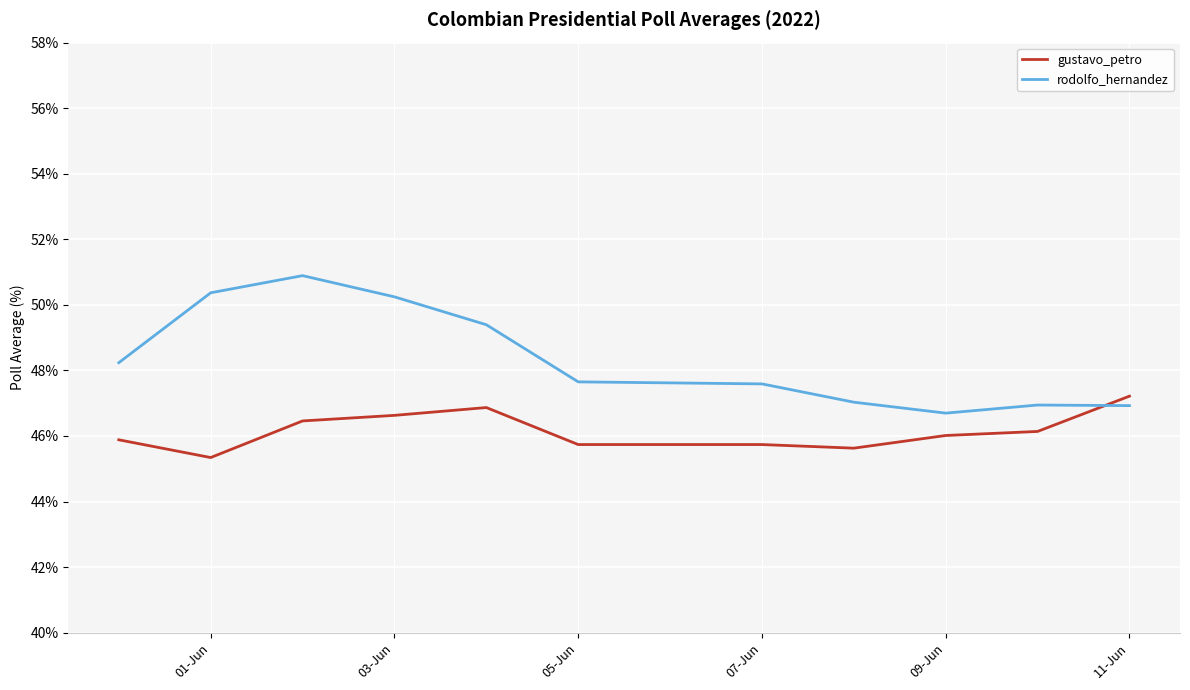

What is the average value of the rodolfo_hernandez series?

48.1